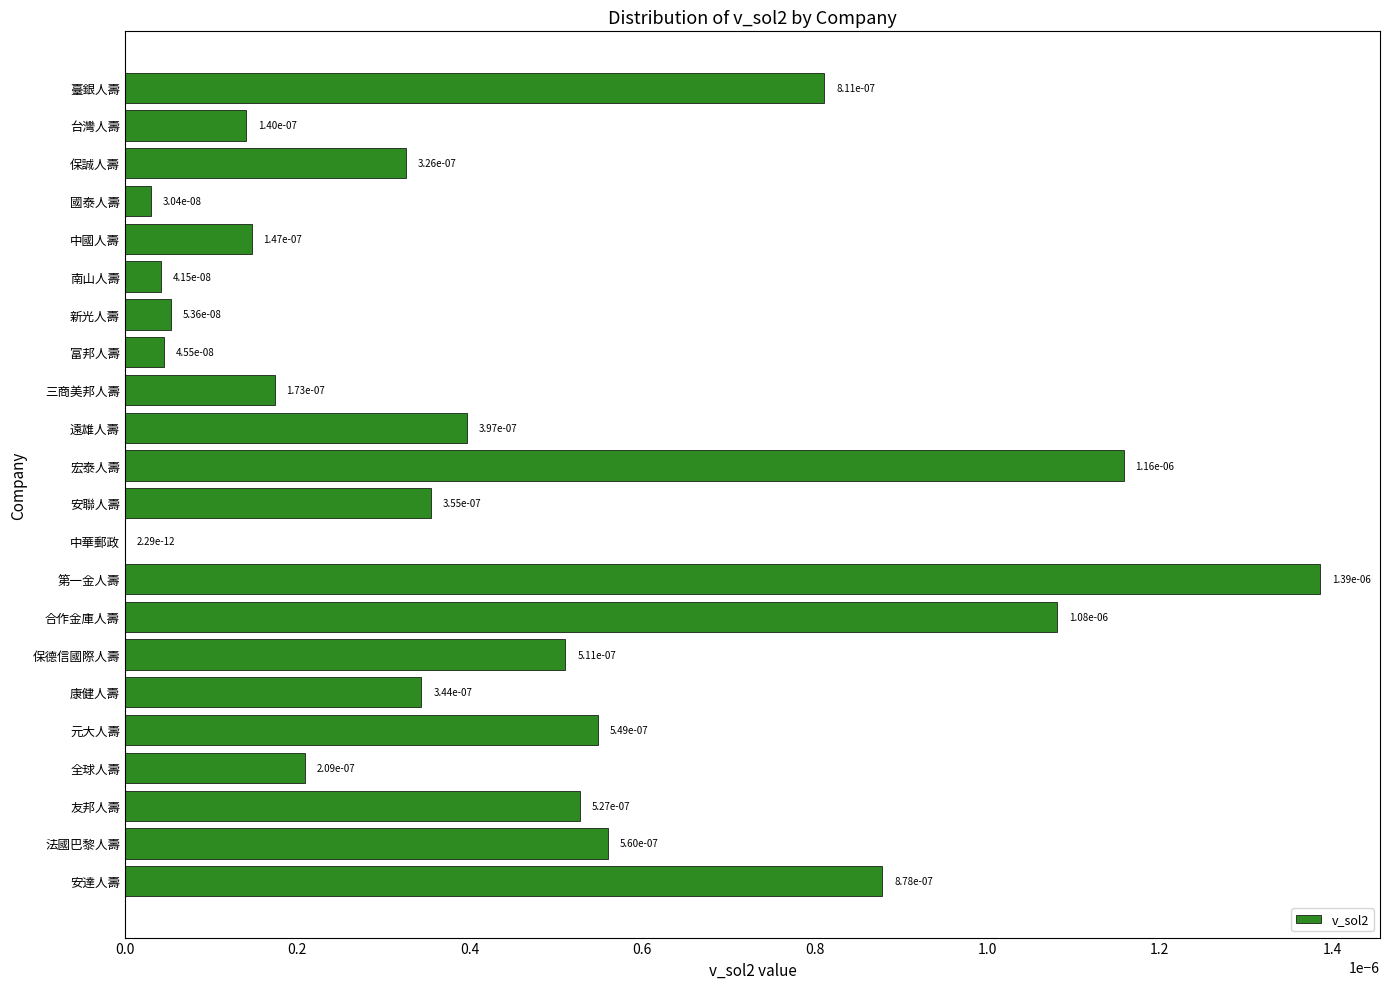

True or false: the data shows 0.0 at 中國人壽.

True